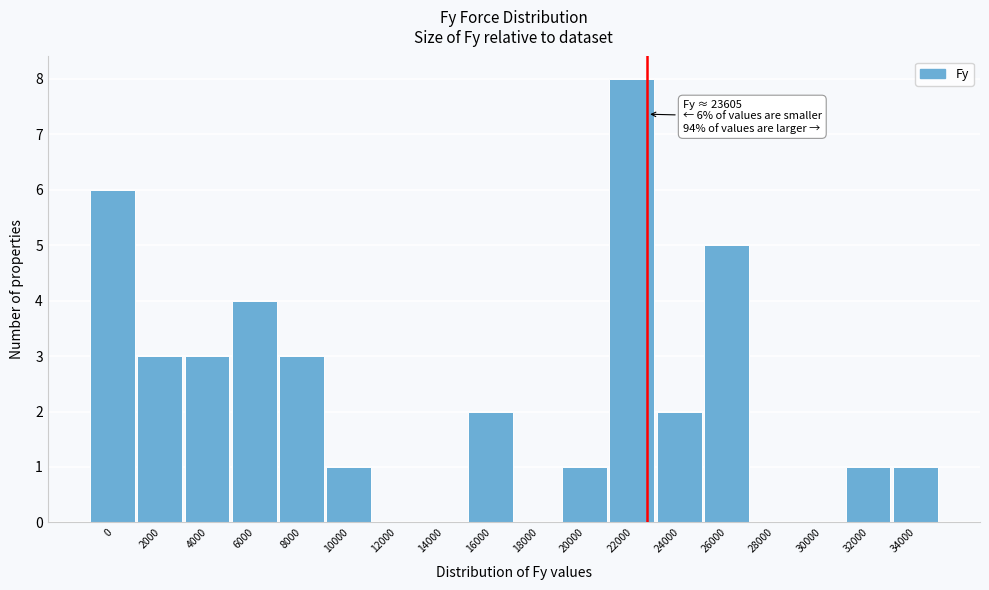

Reading left to right, what are all the values shown in this chart?

0=6	2000=3	4000=3	6000=4	8000=3	10000=1	12000=0	14000=0	16000=2	18000=0	20000=1	22000=8	24000=2	26000=5	28000=0	30000=0	32000=1	34000=1